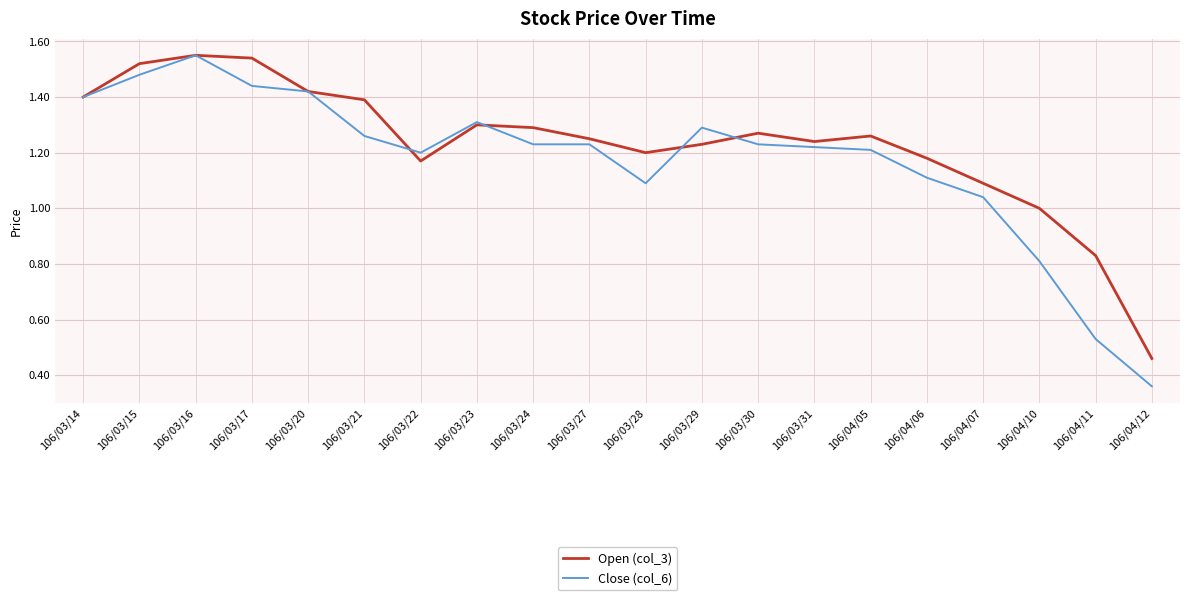

True or false: Open (col_3) has more than 2 points higher than both neighbors.

True